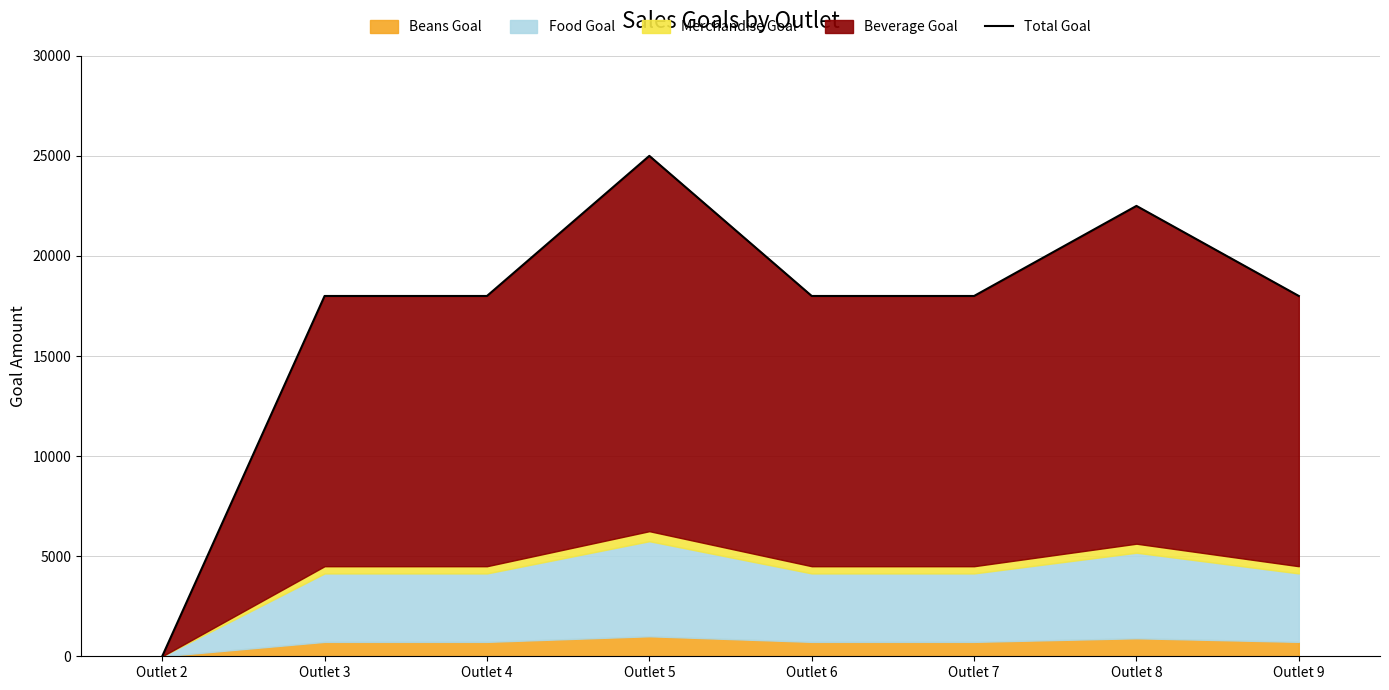

Reading left to right, transcribe all the data shown in this chart.

Outlet 2=0	Outlet 3=18000	Outlet 4=18000	Outlet 5=25000	Outlet 6=18000	Outlet 7=18000	Outlet 8=22500	Outlet 9=18000